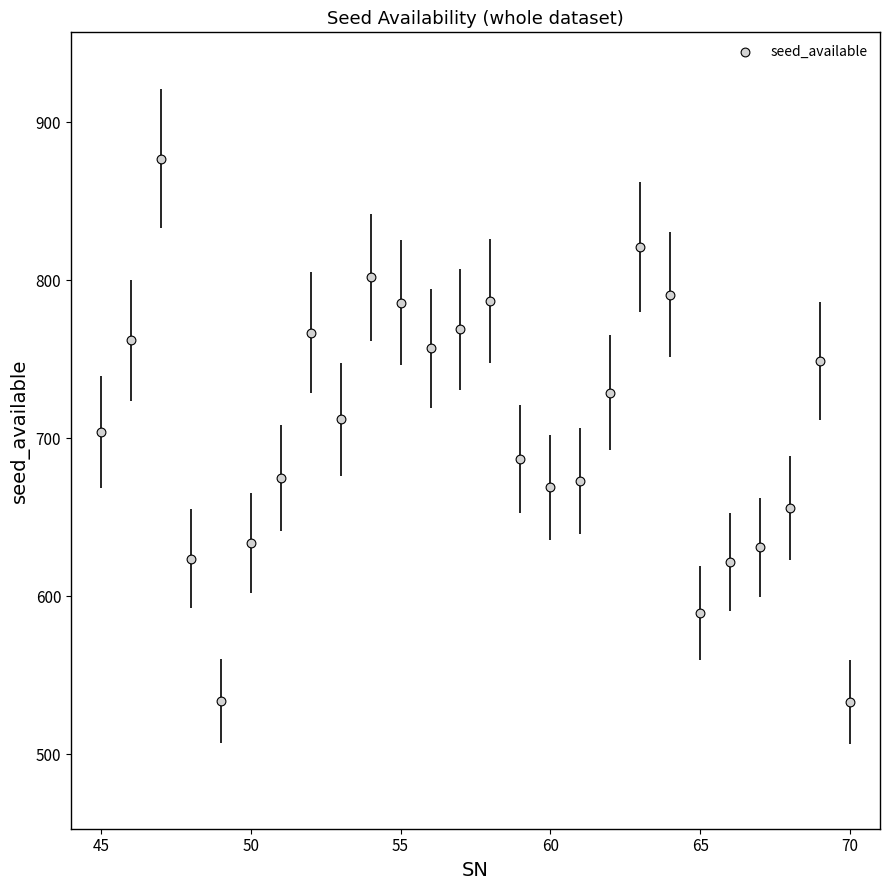

What is the range of X values (max minus min)?

25.0